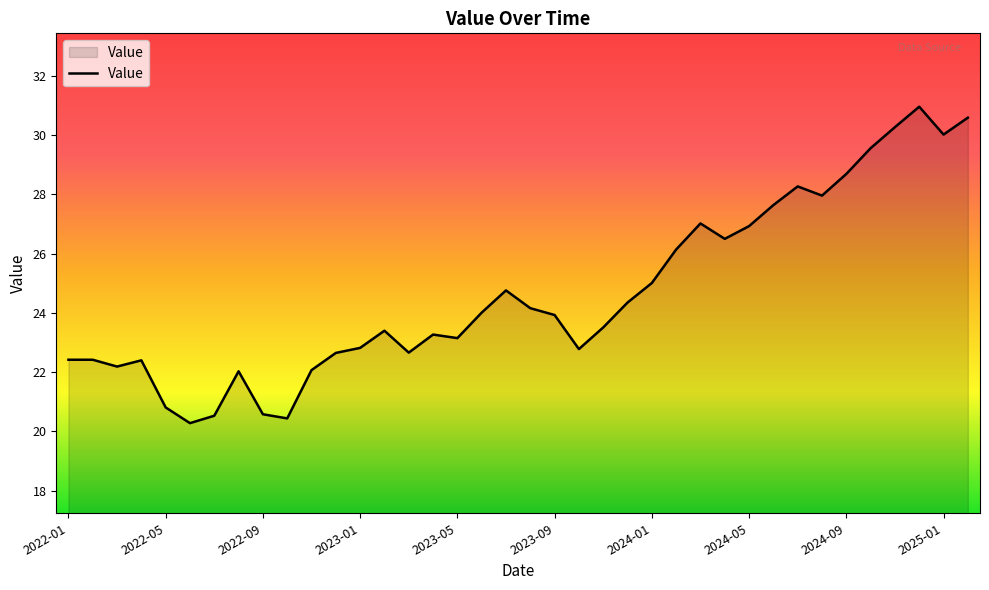

What is the difference between the maximum and minimum values?

10.7